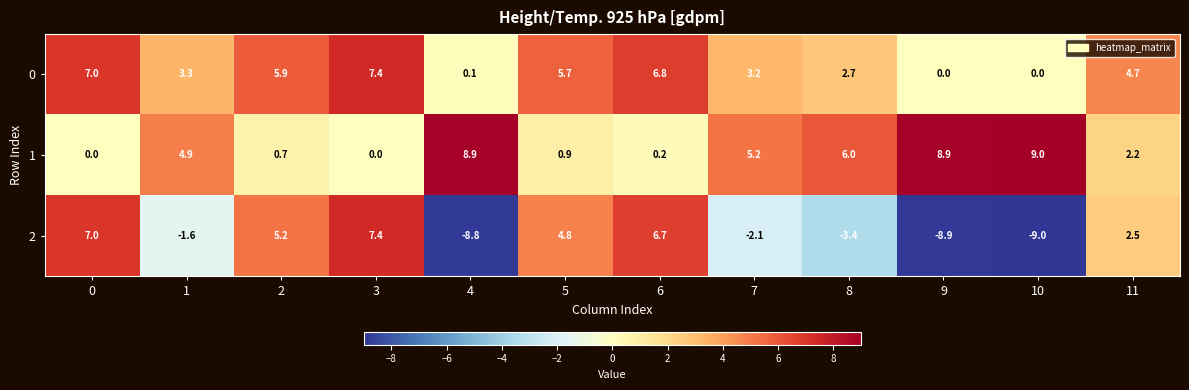

The 0 series shows 6.8 at 6. True or false?

True